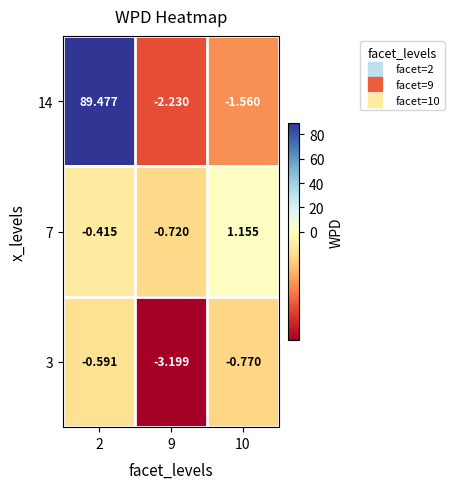

Which series has the largest total across all categories?

14